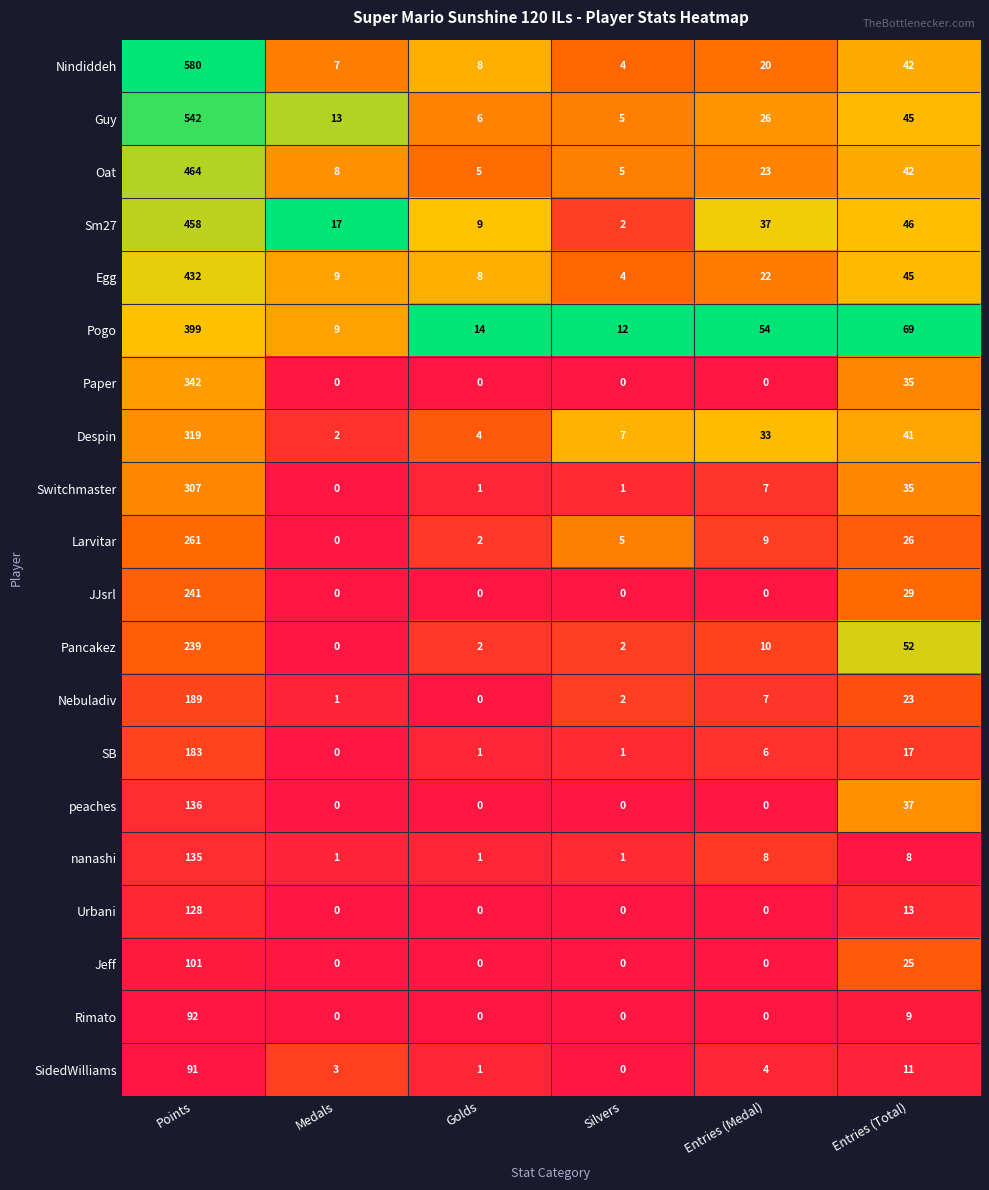

Which series has the widest spread of values?

Nindiddeh